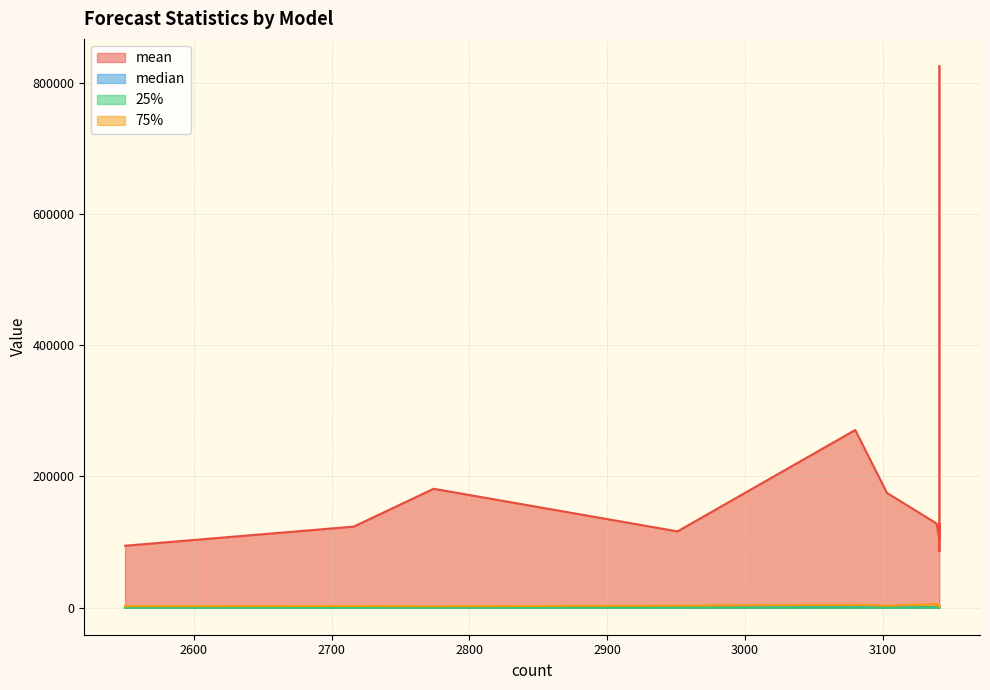

What is the difference between the second highest and second lowest values in the 75% series?

2808.0